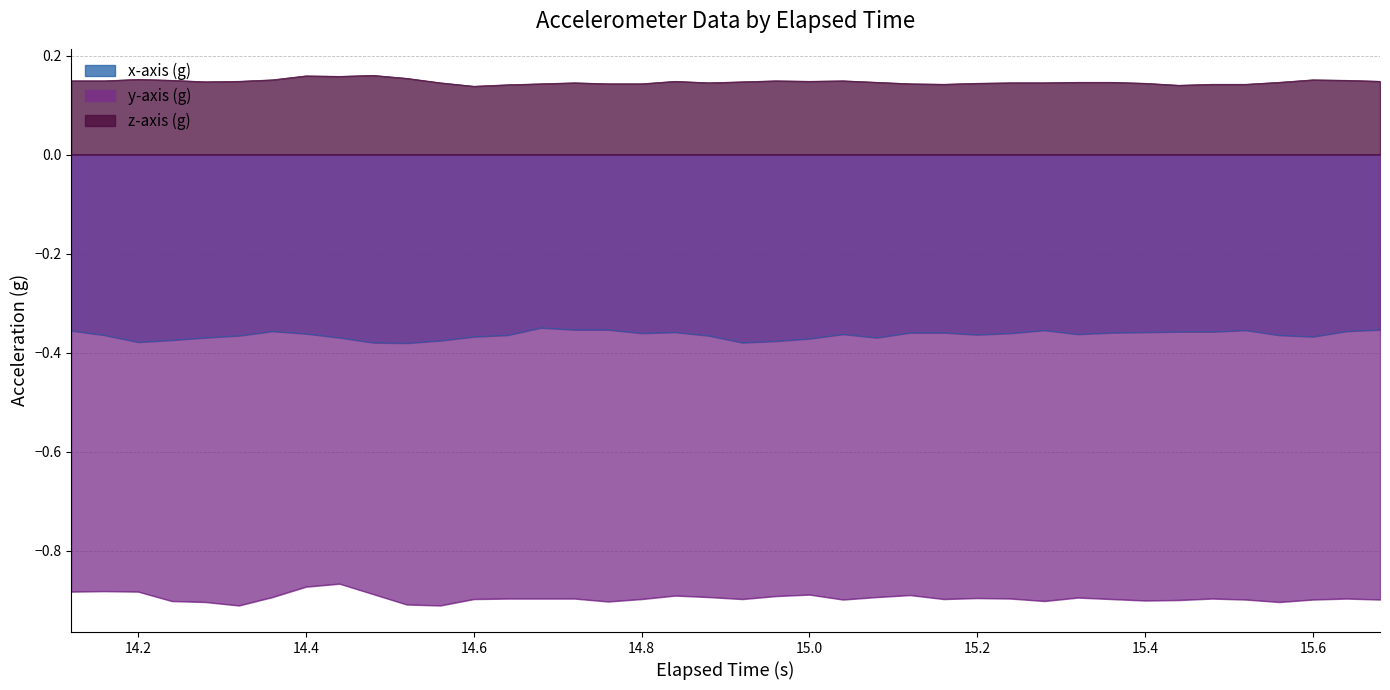

Is the value of x-axis (g) at 14.36 greater than the value of y-axis (g) at 14.12?

Yes